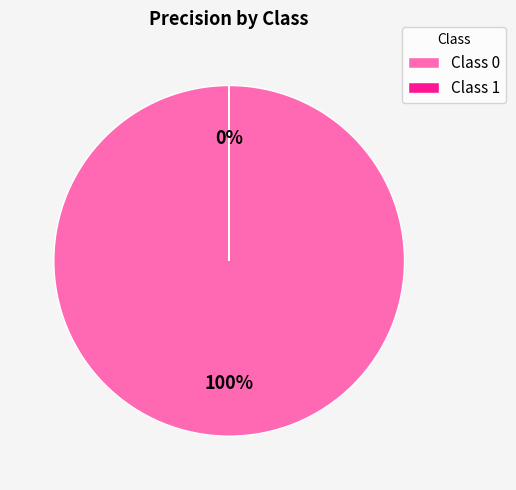

Count the number of slices in the pie.

2